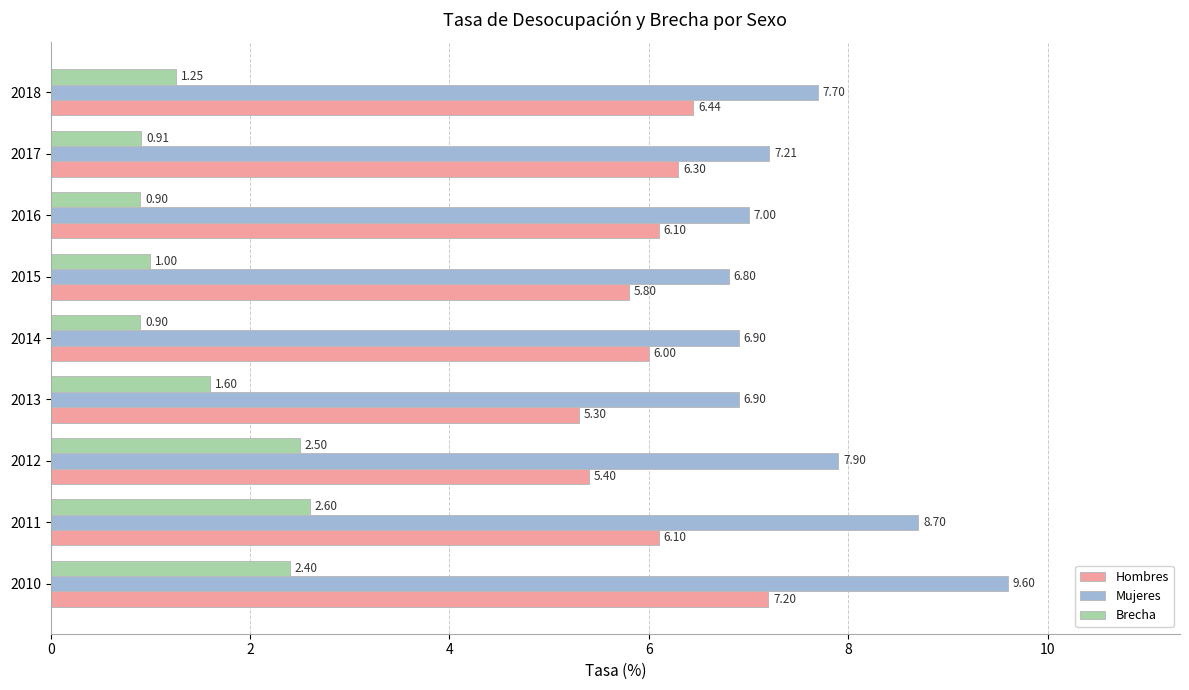

At how many categories does at least one series exceed 5?

9